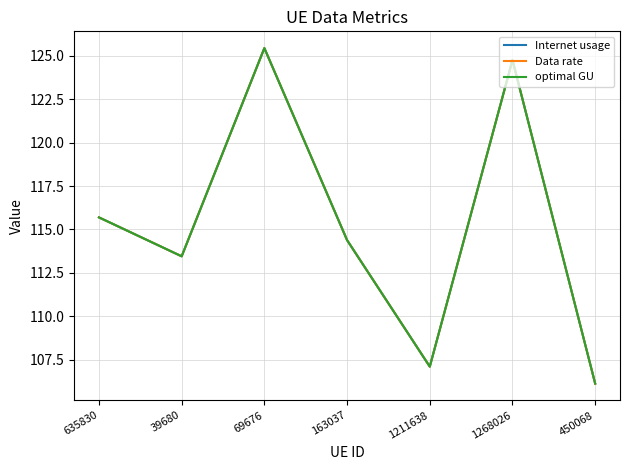

True or false: Data rate and Internet usage intersect in this chart.

False